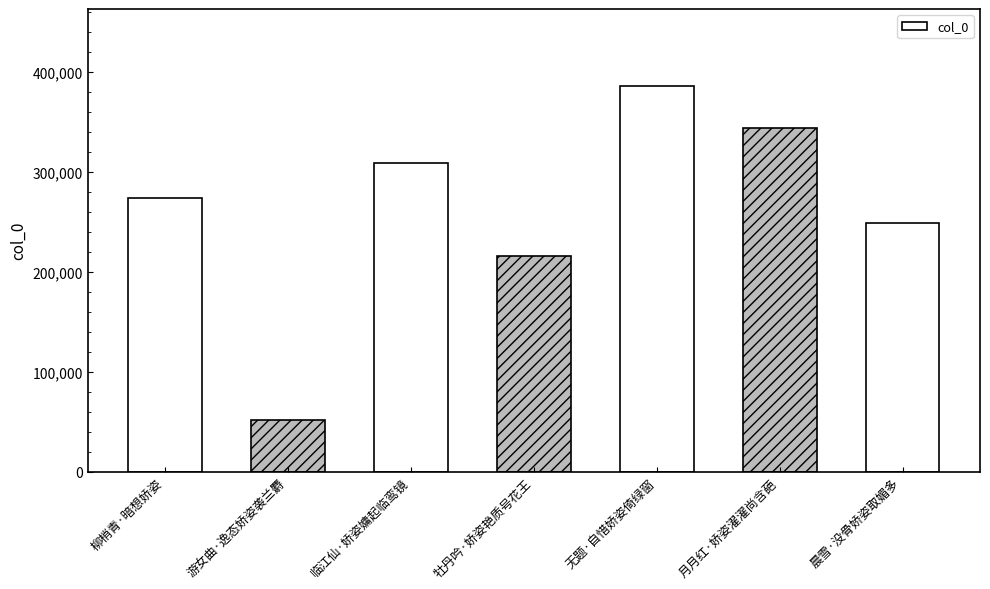

The chart shows a value of 435350 at 柳梢青·暗想娇姿. True or false?

False